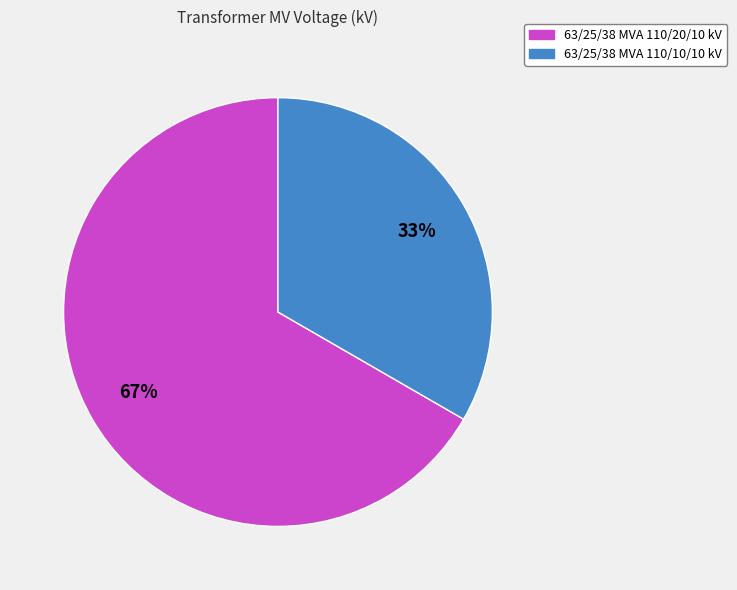

Is there a majority slice in this chart?

Yes